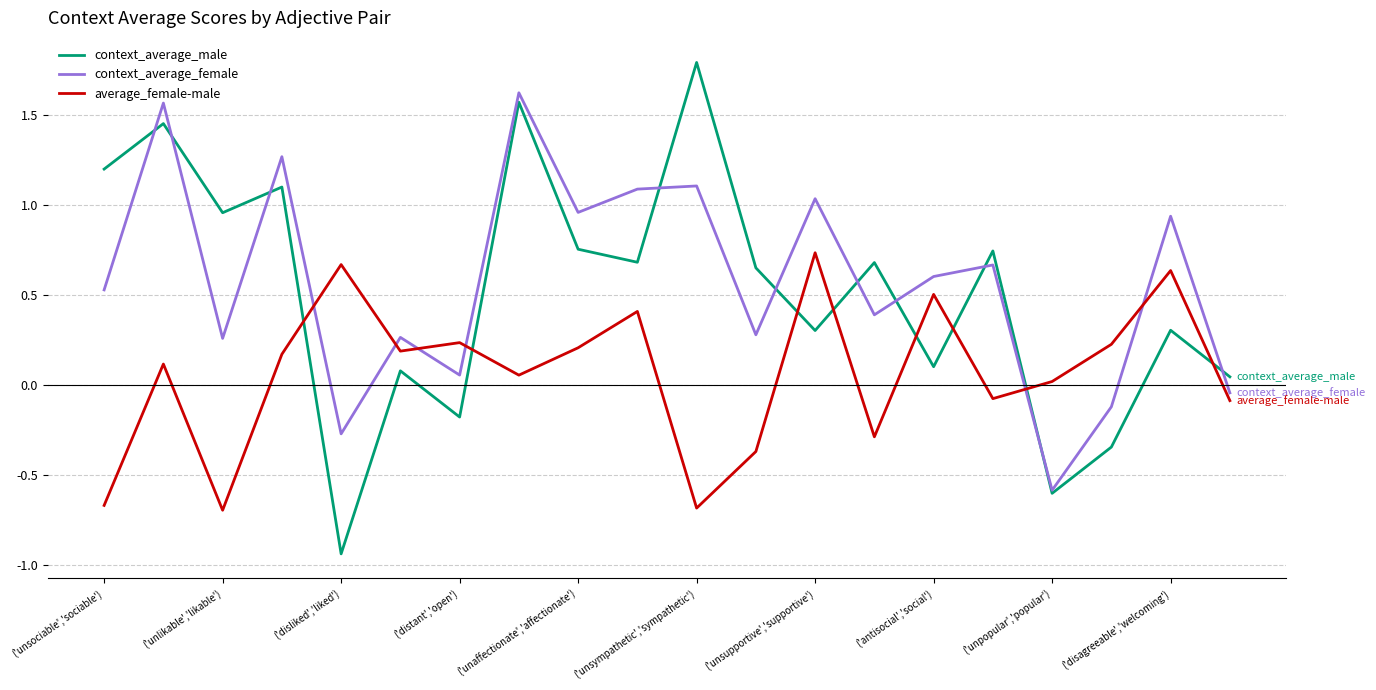

Which series has the widest spread of values?

context_average_male